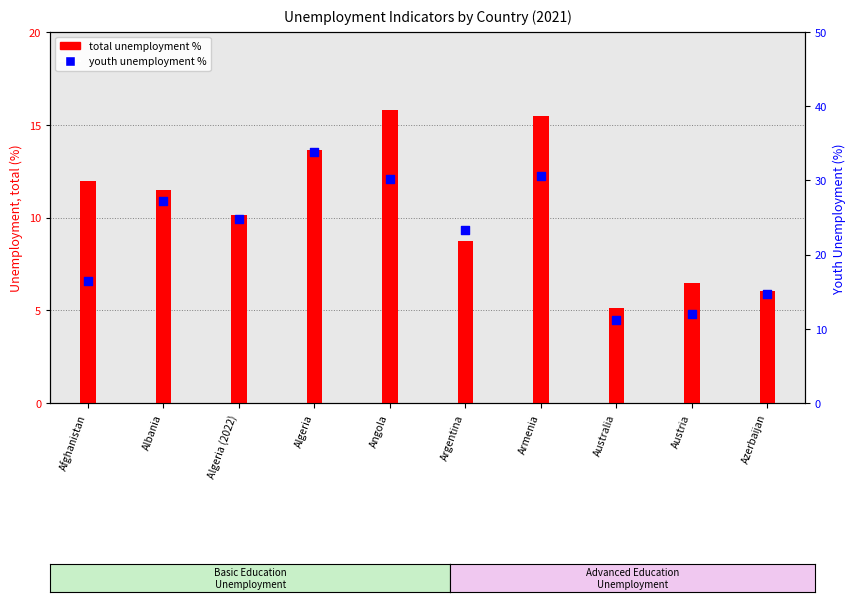

Is the value of youth unemployment % at Algeria (2022) greater than the value of total unemployment % at Australia?

Yes